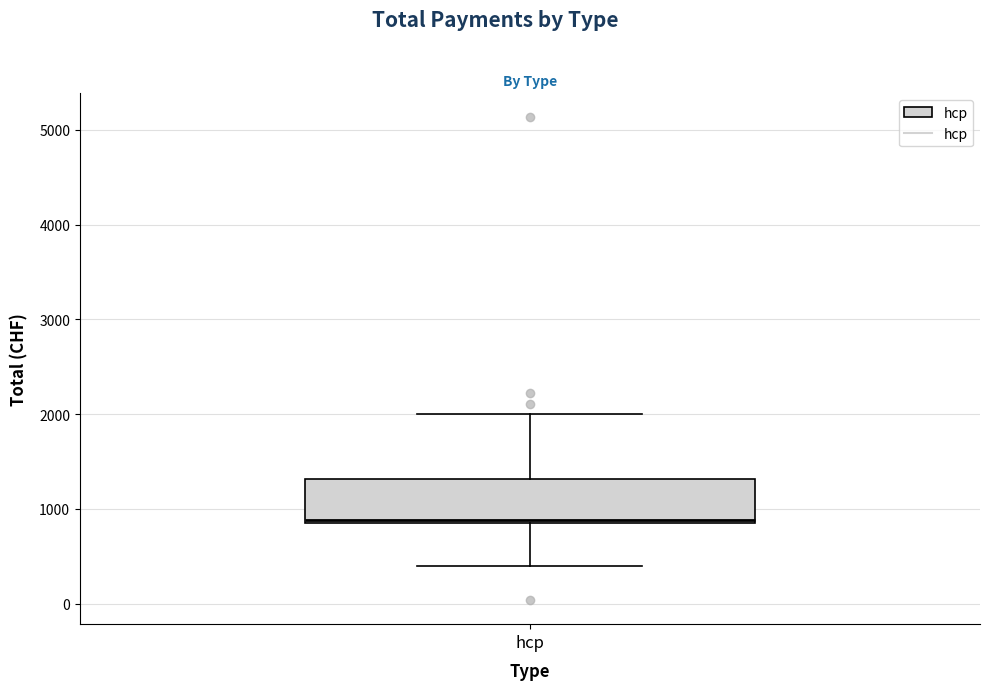

Read this box plot against the y-axis: the position of the median line, the range covered by the box, and the ends of both whiskers. The values are not printed on the chart, so give them approximately, as read against the axis.

median 900 (just above the box's lower edge), box 900 to 1300, whiskers 400 to 2000